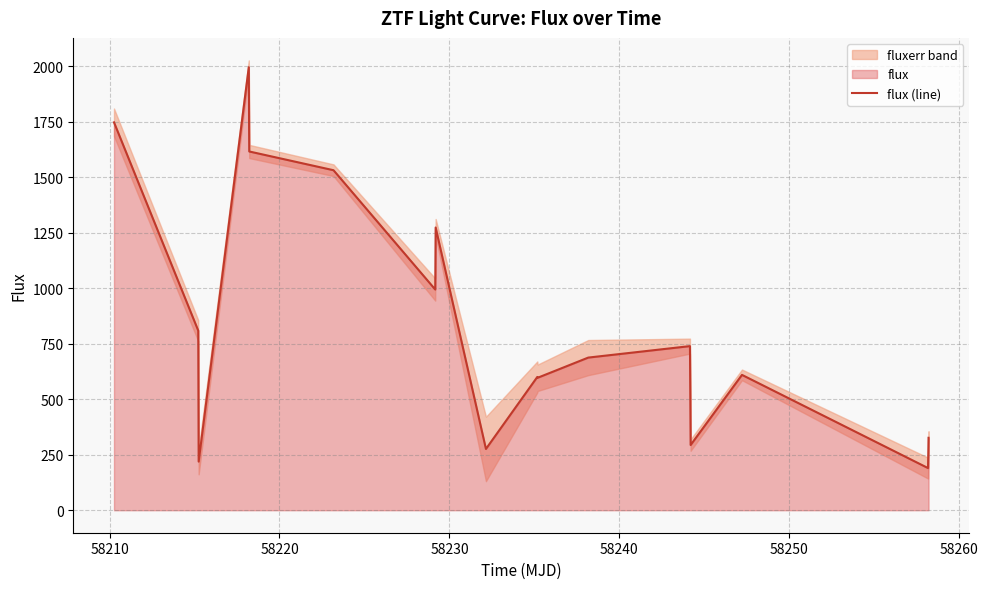

How many data points are above 687?

9